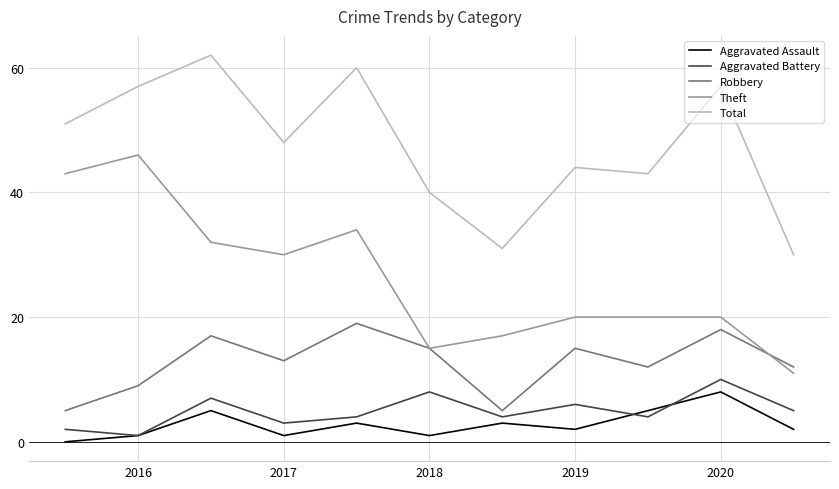

True or false: Robbery and Aggravated Assault intersect in this chart.

False